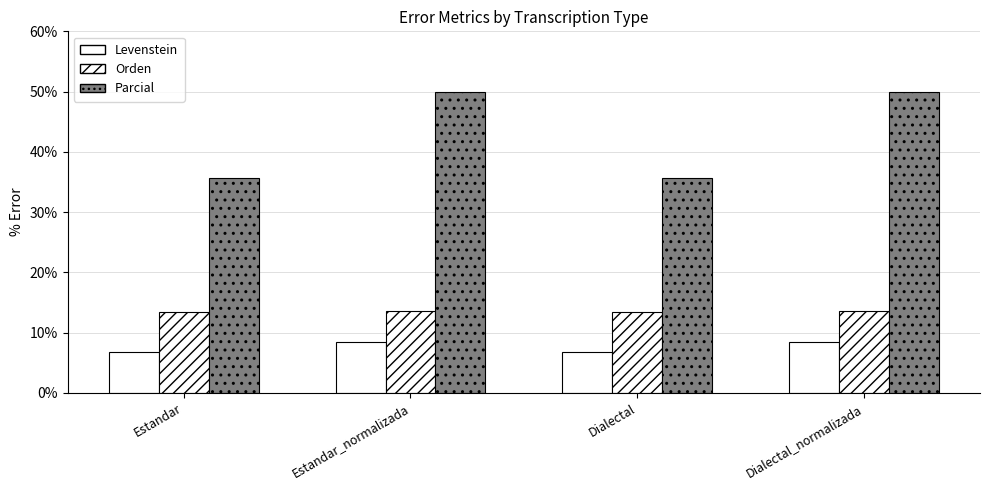

What position from the right is Dialectal_normalizada?

1